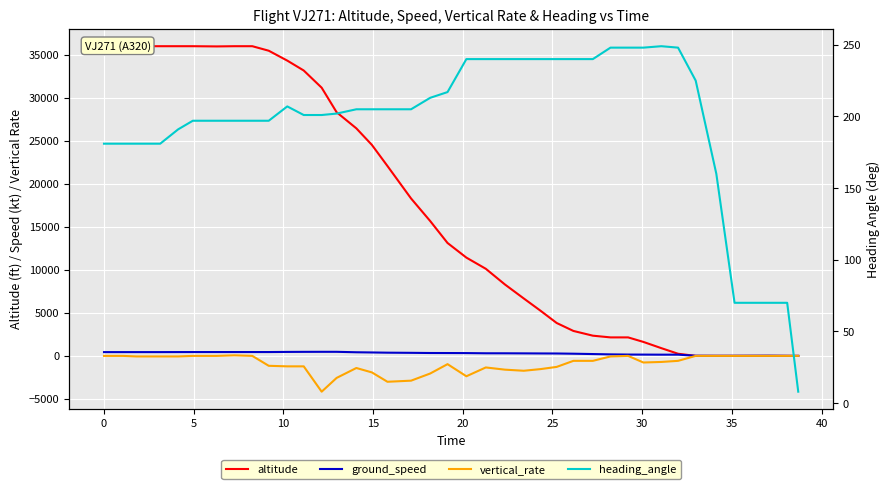

Is it true that altitude equals 1437 at 29?

False